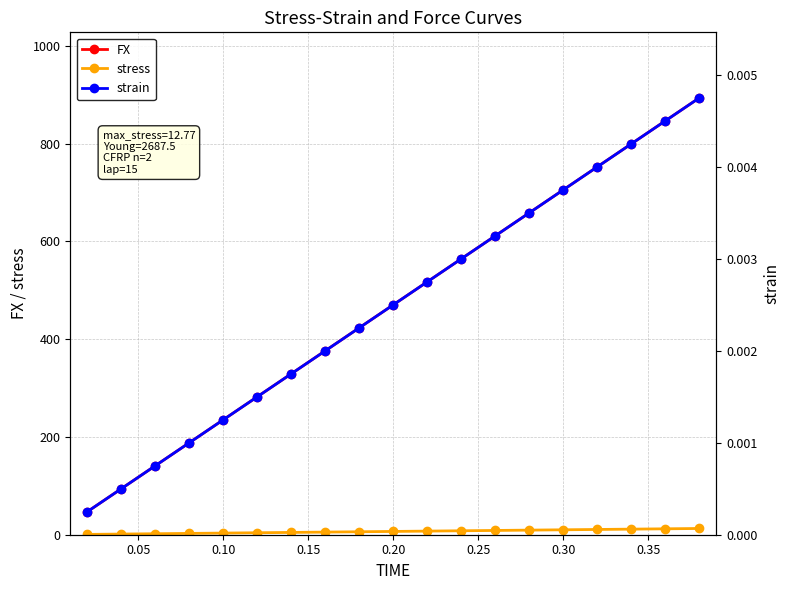

What is the difference between the maximum and minimum values in the stress series?

12.1